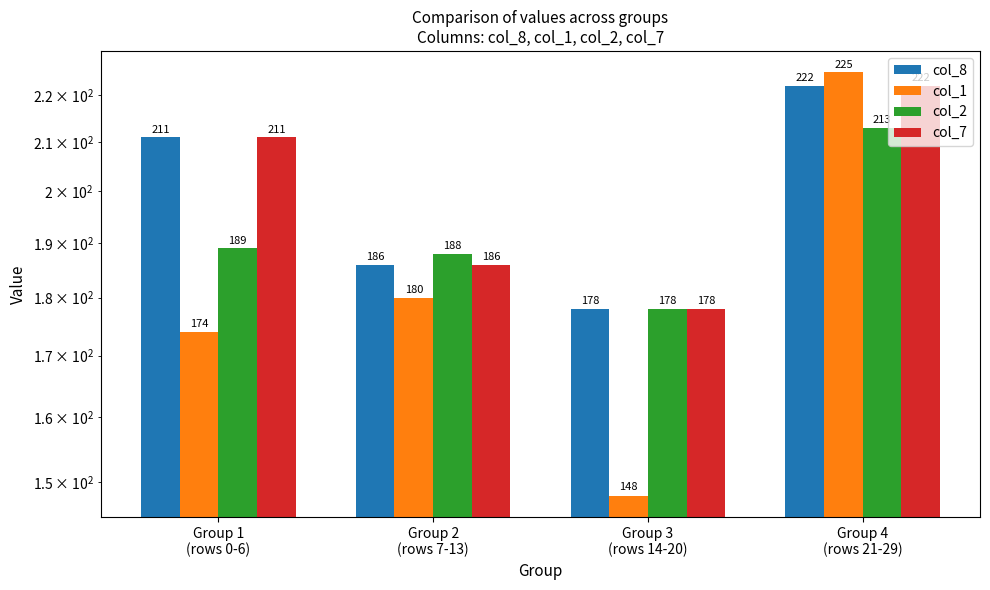

At which category is the sum across all series the highest?

Group 4
(rows 21-29)